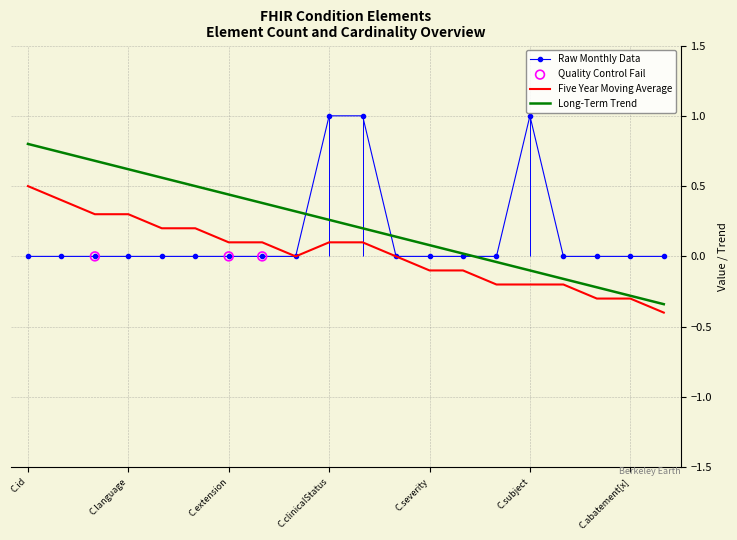

Which series has the largest total across all categories?

Long-Term Trend